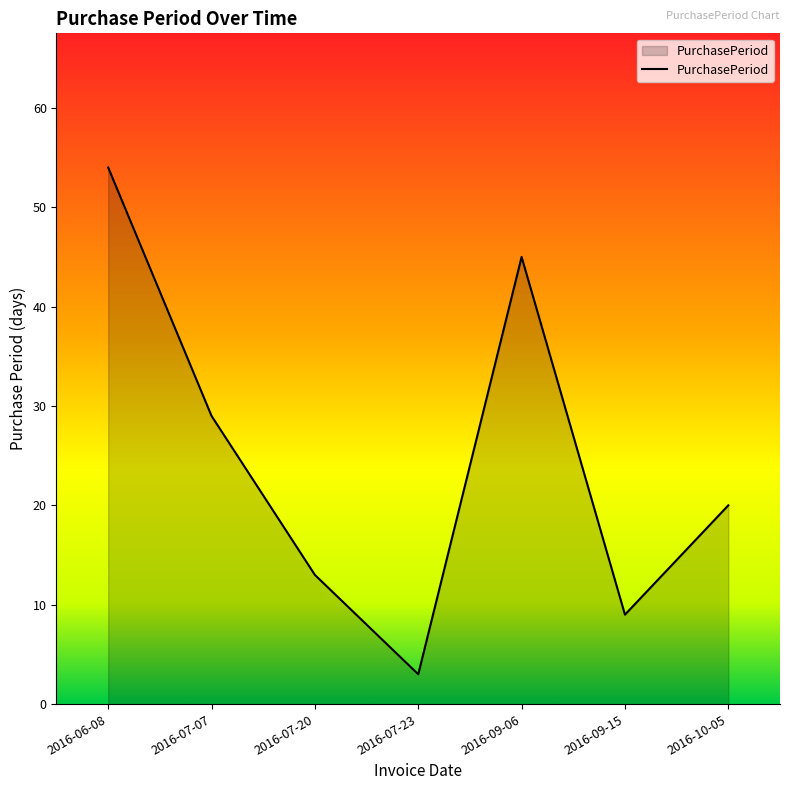

True or false: there are more than 0 points higher than both neighbors.

True